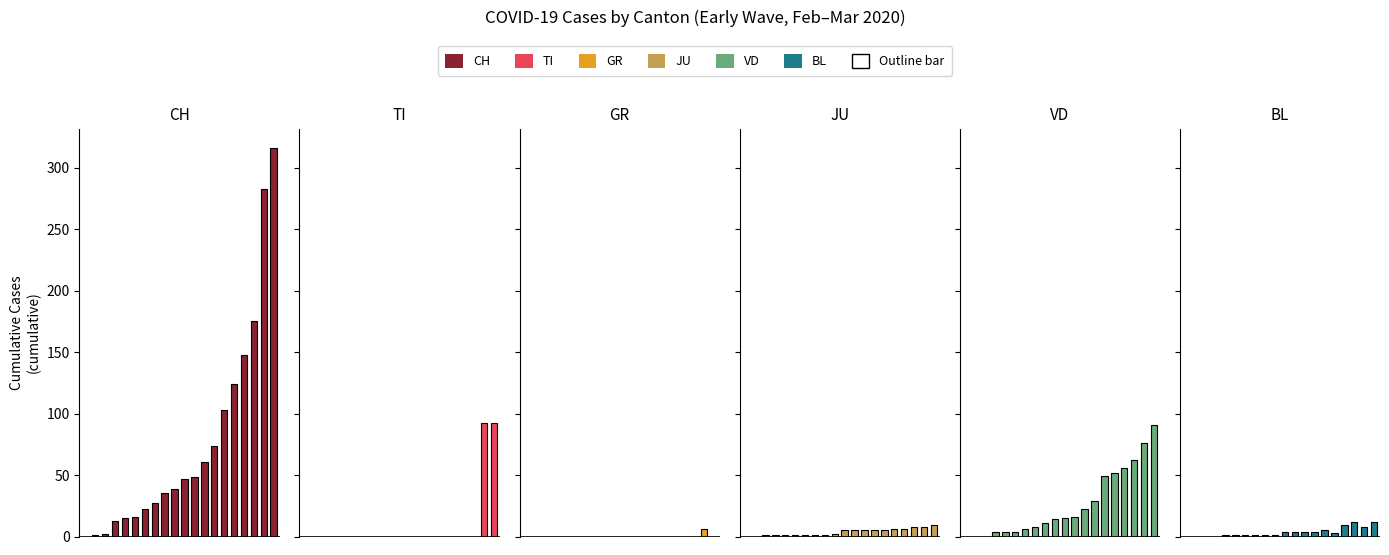

At which label does BL first exceed 3?

10